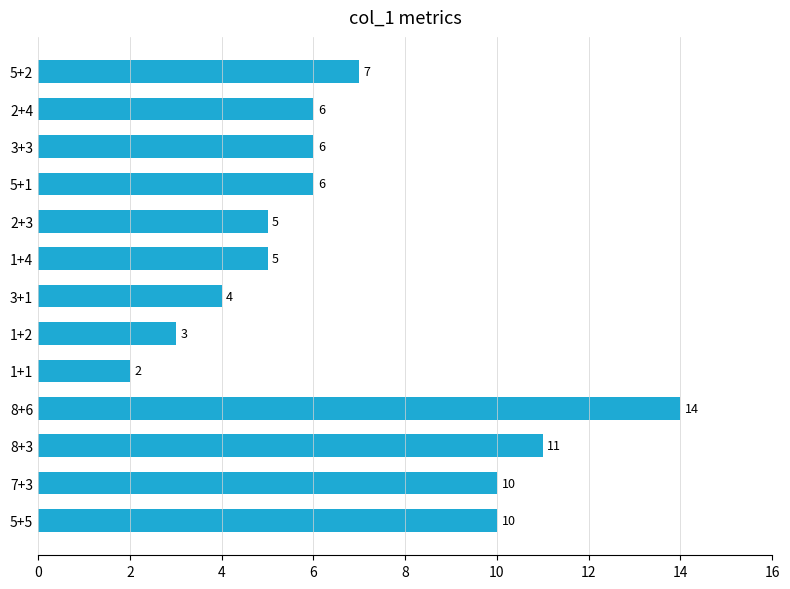

Reading top to bottom, extract all data points from this chart.

5+2=7	2+4=6	3+3=6	5+1=6	2+3=5	1+4=5	3+1=4	1+2=3	1+1=2	8+6=14	8+3=11	7+3=10	5+5=10